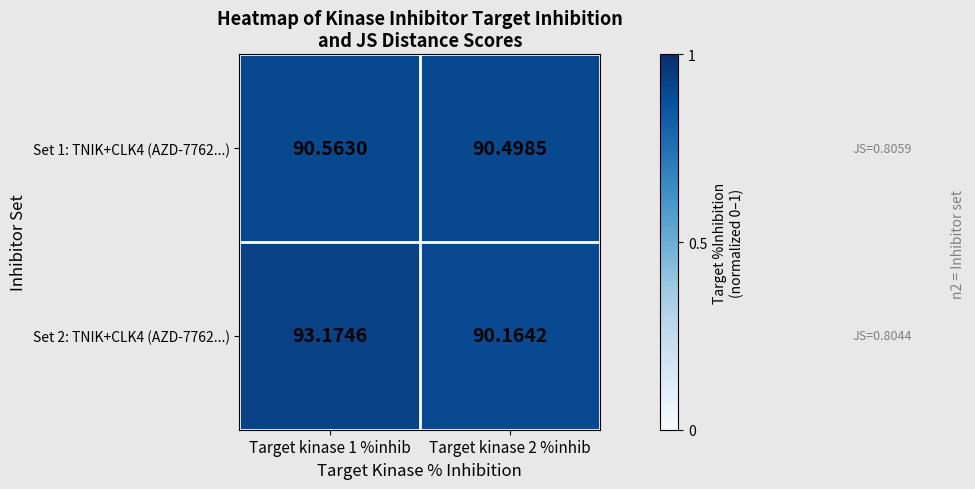

What is the greatest value displayed?

93.2